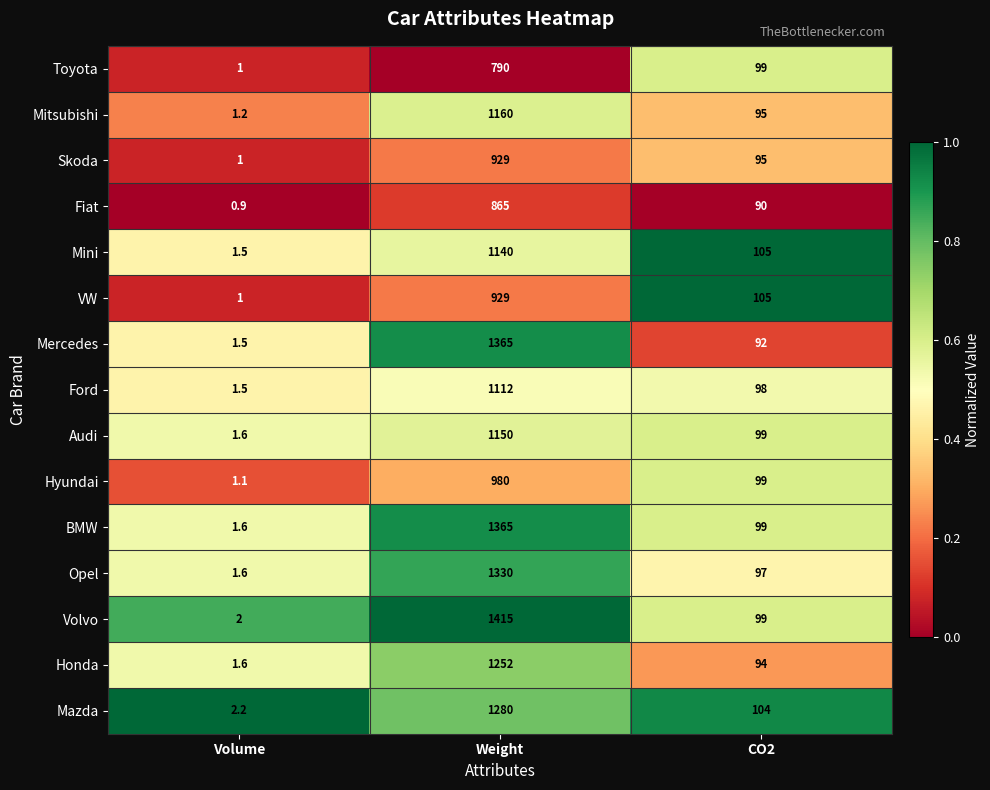

Where does the Skoda series first go above 95?

Weight